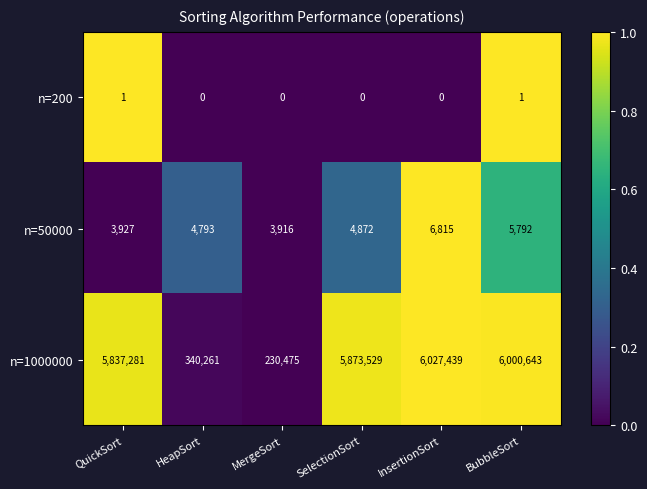

What is the spread (max minus min) of values at SelectionSort?

5873529